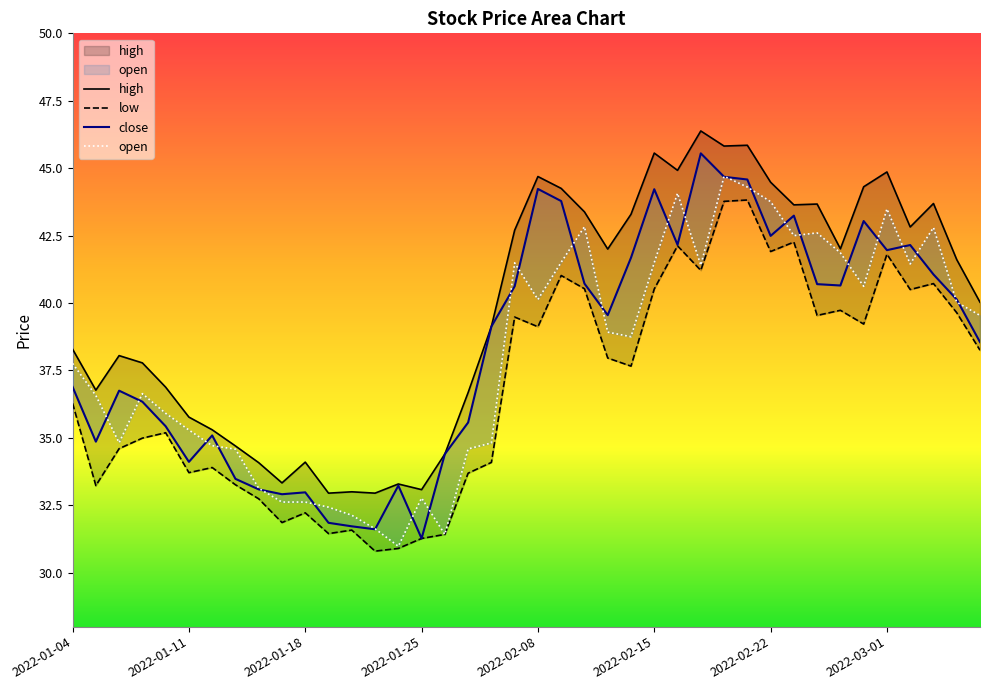

What is the difference between the maximum and minimum values in the low series?

13.0